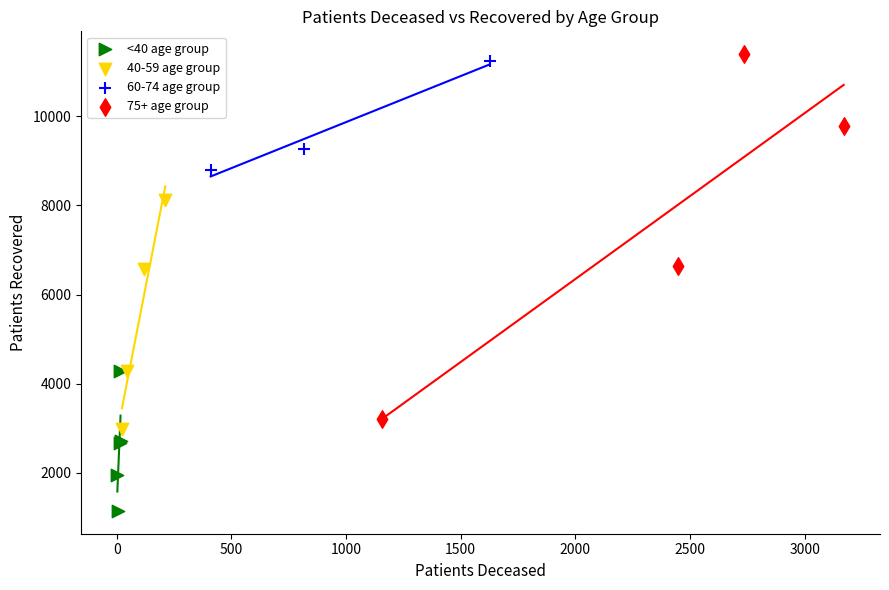

What are all the series names shown in the legend?

<40 age group, 40-59 age group, 60-74 age group, 75+ age group